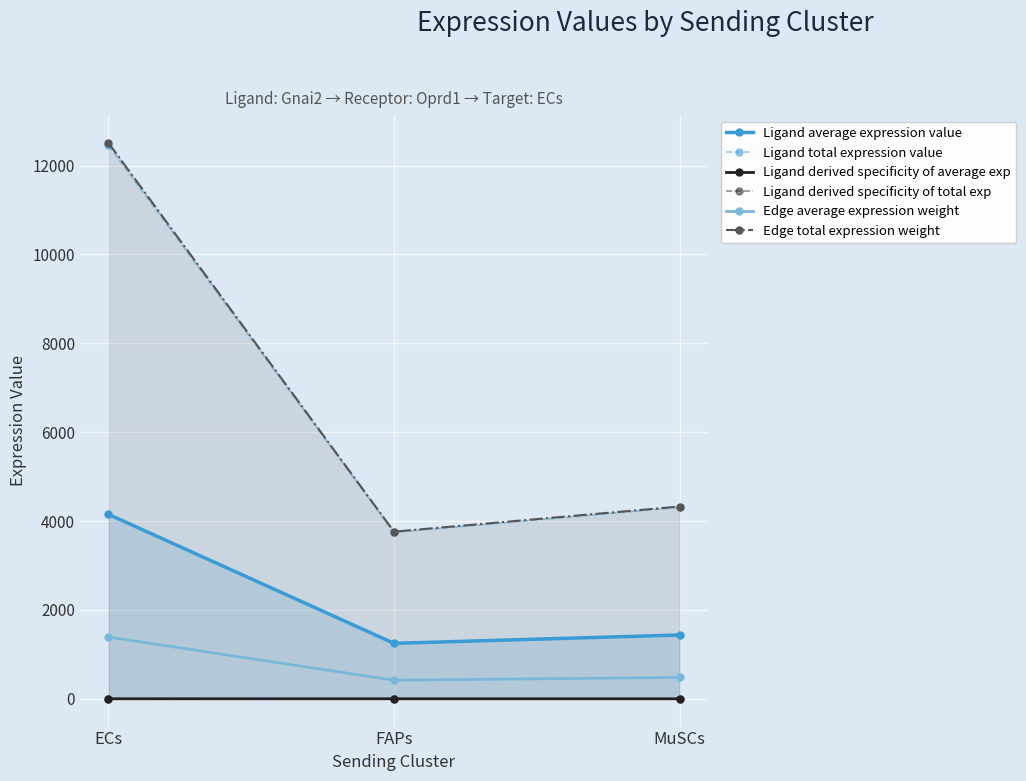

Reading left to right, extract all data points from this chart.

Ligand average expression value: 4151.3	1248.0	1435.9
Ligand total expression value: 12453.9	3743.9	4307.8
Ligand derived specificity of average exp: 0.6	0.2	0.2
Ligand derived specificity of total exp: 0.6	0.2	0.2
Edge average expression weight: 1390.2	417.9	480.9
Edge total expression weight: 12511.5	3761.3	4327.7